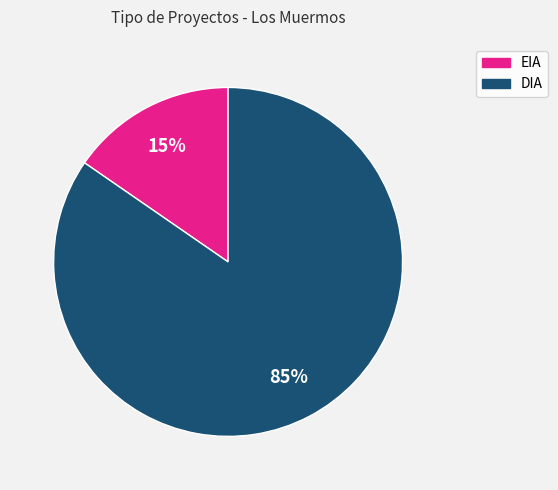

Approximately how many times larger is the value at EIA compared to DIA?

0.2